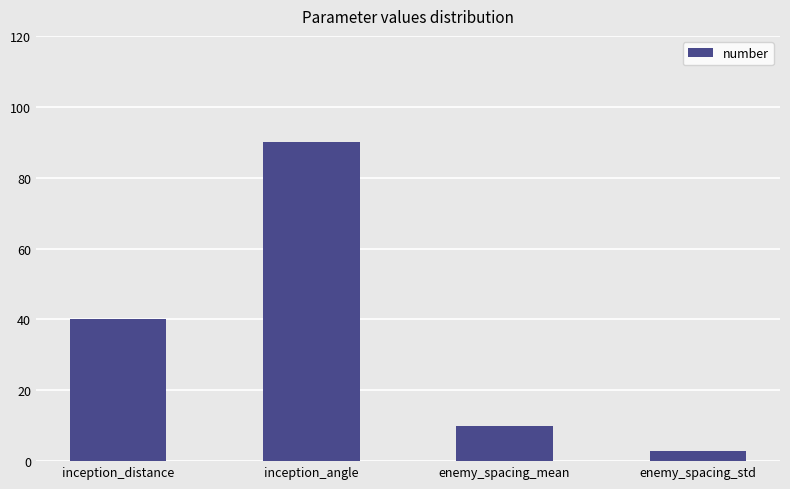

Count the number of data series in this chart.

1